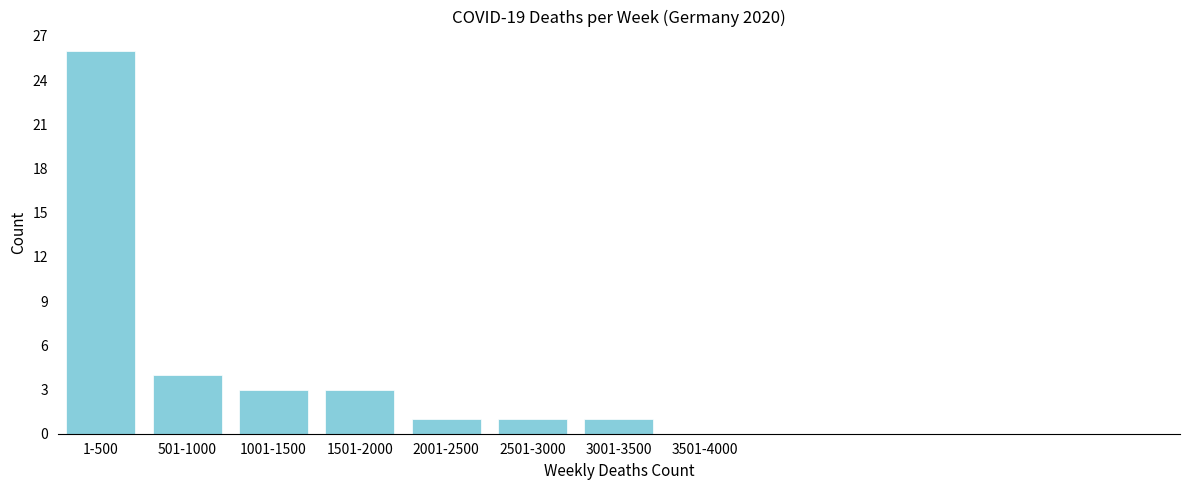

Reading right to left, extract all data points from this chart.

3501-4000=0	3001-3500=1	2501-3000=1	2001-2500=1	1501-2000=3	1001-1500=3	501-1000=4	1-500=26